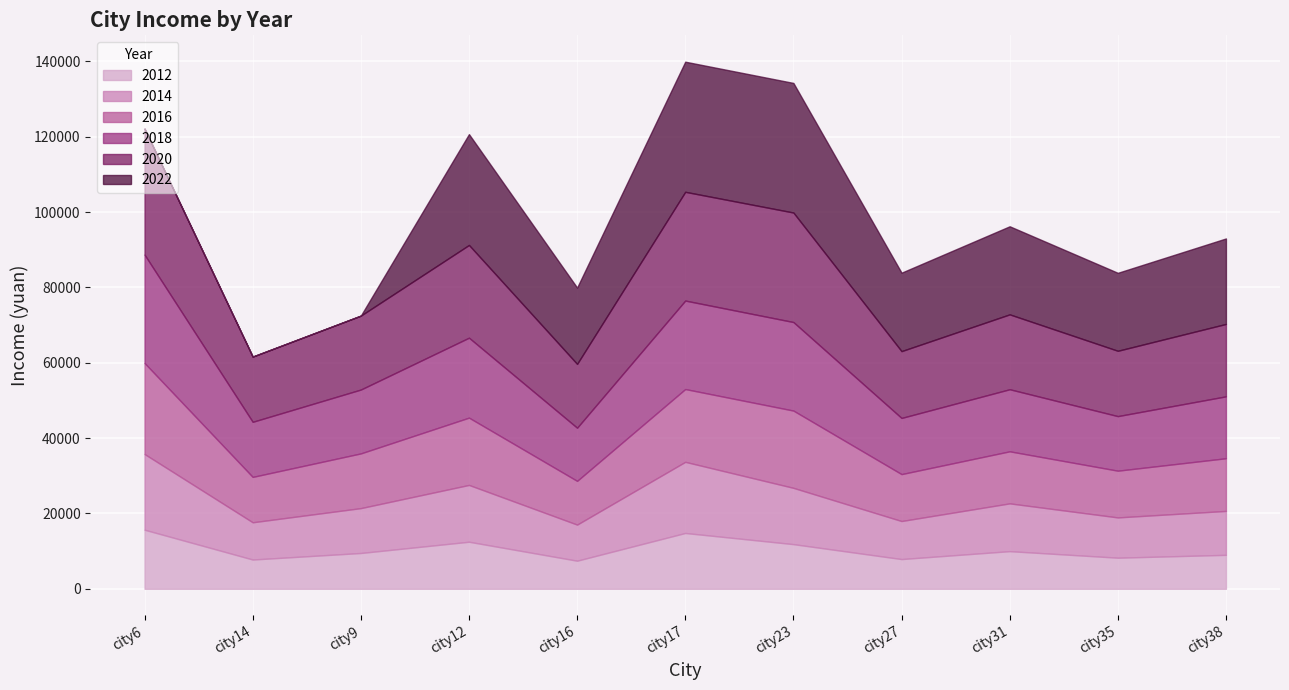

In 2014, how many points are higher than both neighbors (excluding endpoints)?

3